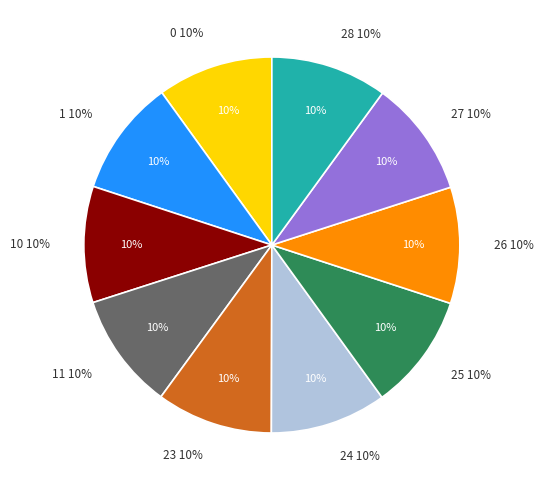

True or false: 24 accounts for 1% of the total.

False